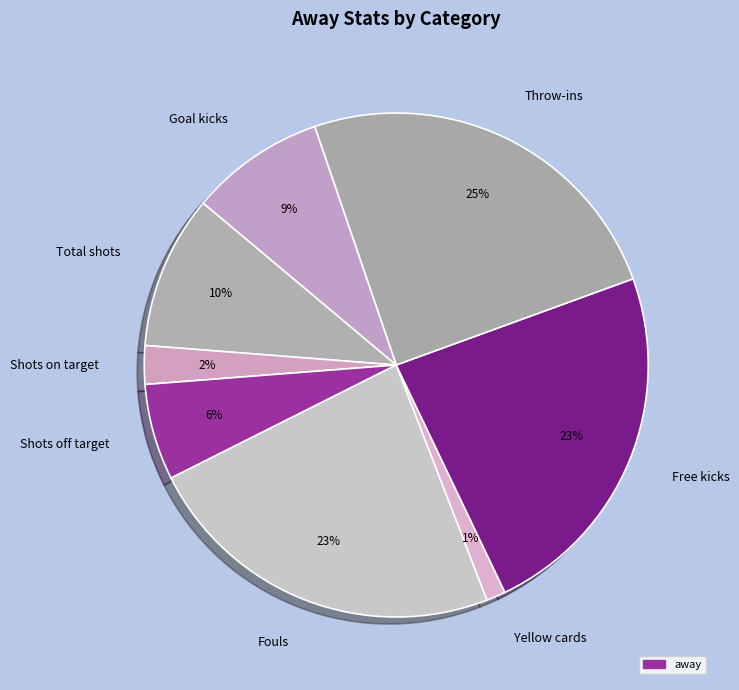

Is there a majority slice in this chart?

No